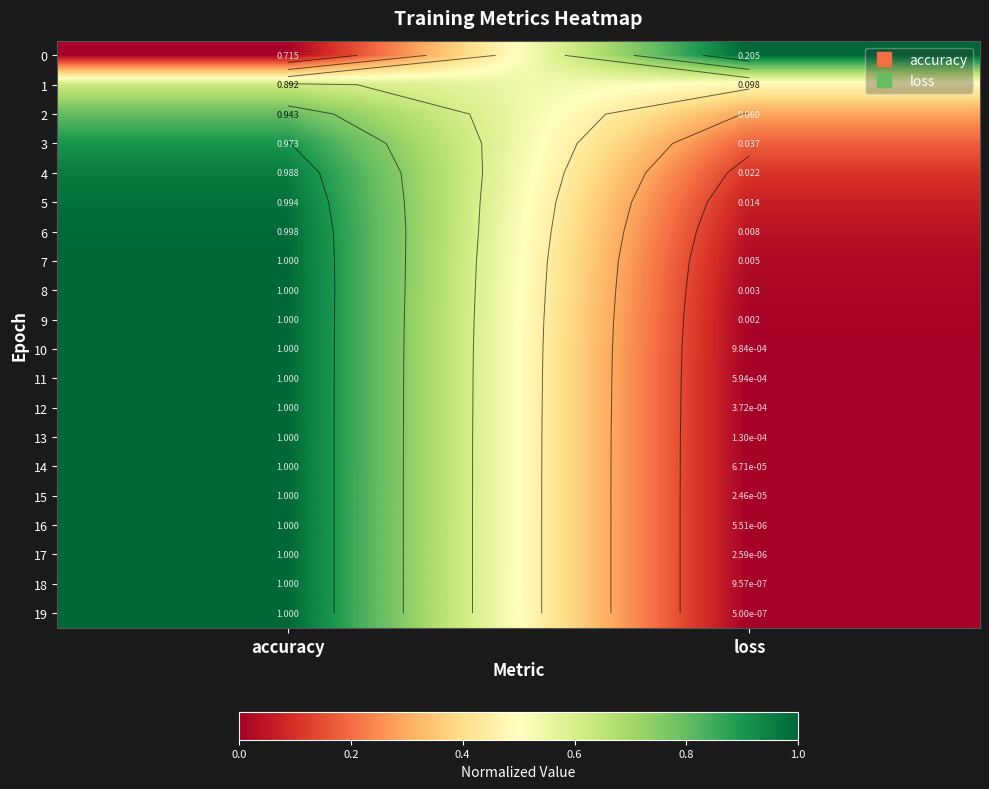

What is the average value of the 8 series?

0.5